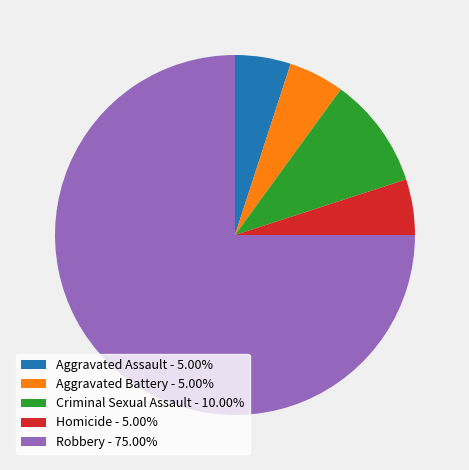

Combined, do Homicide - 5.00% and Aggravated Battery - 5.00% account for over 50%?

No